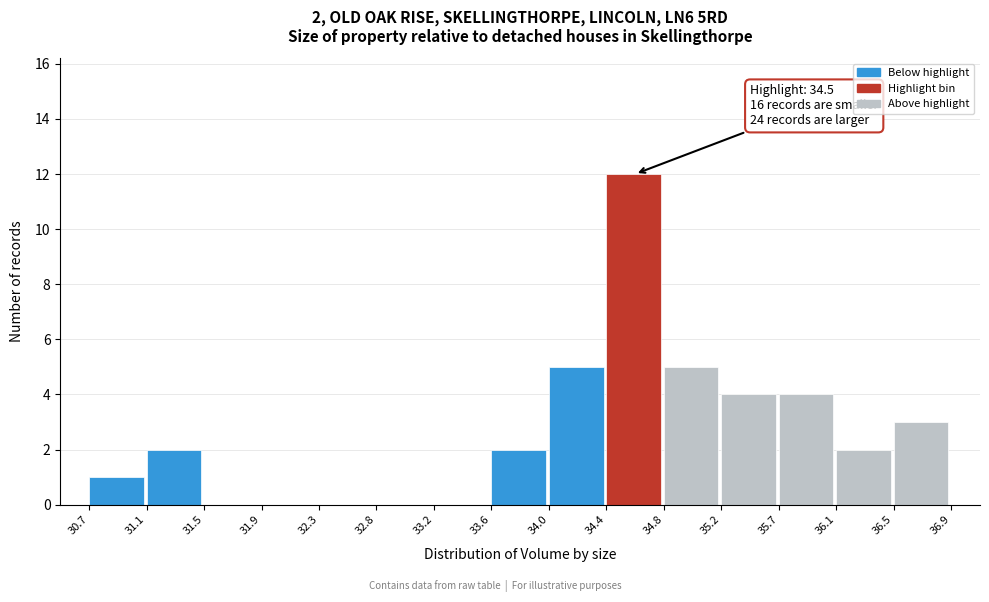

Over which range of the x-axis is the bar tallest?

34.4 to 34.8